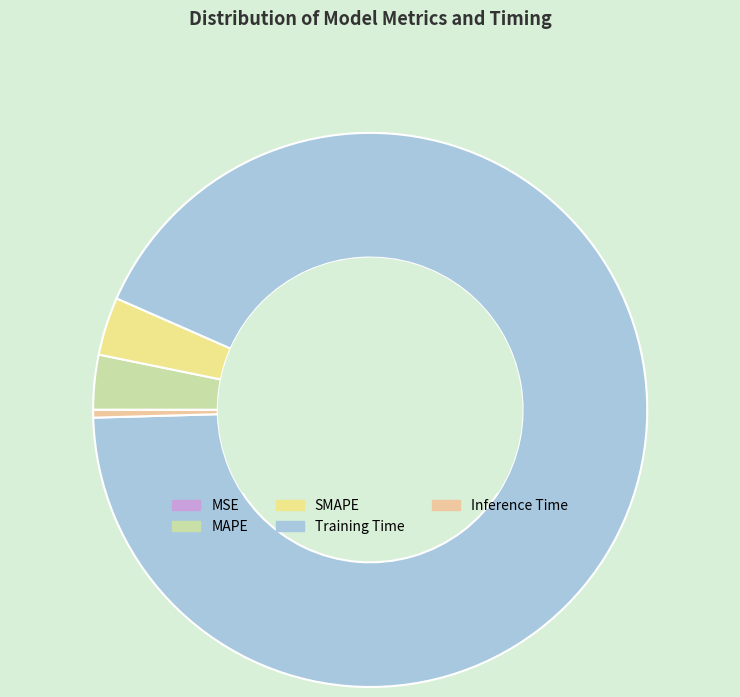

How many segments does this pie chart have?

5